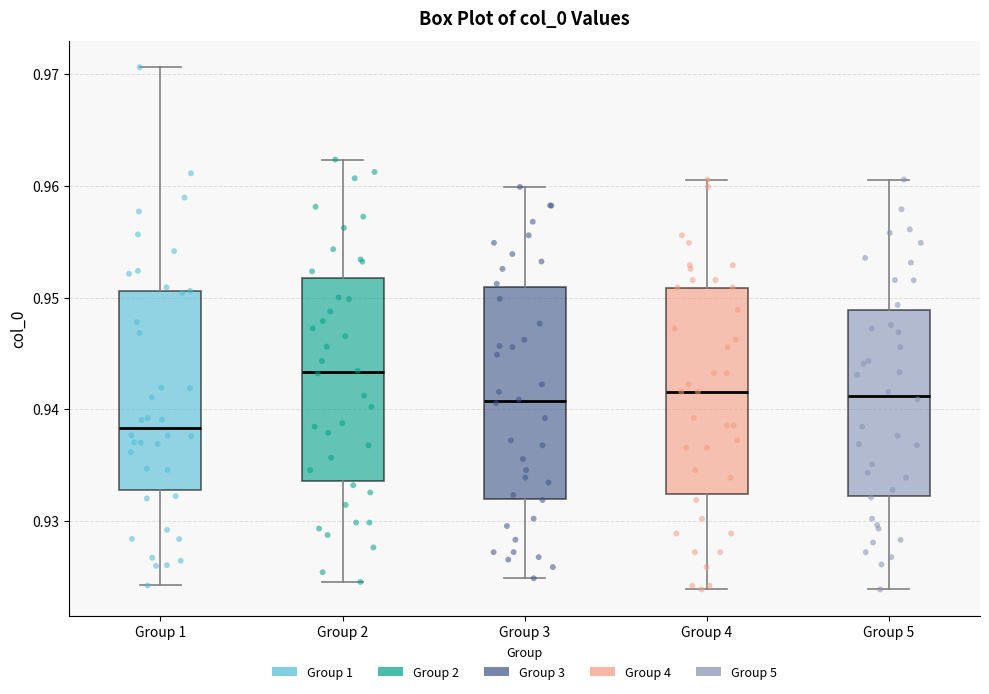

Reading left to right, transcribe this box plot: for each box, give where its median line is, the range the box spans, and where its two whiskers end, as read against the y-axis. The values are not printed on the chart, so give them approximately, as read against the axis.

Group 1: median 0.938, box 0.933 to 0.951, whiskers 0.924 to 0.971
Group 2: median 0.943, box 0.934 to 0.952, whiskers 0.925 to 0.962
Group 3: median 0.941, box 0.932 to 0.951, whiskers 0.925 to 0.960
Group 4: median 0.942, box 0.932 to 0.951, whiskers 0.924 to 0.961
Group 5: median 0.941, box 0.932 to 0.949, whiskers 0.924 to 0.961